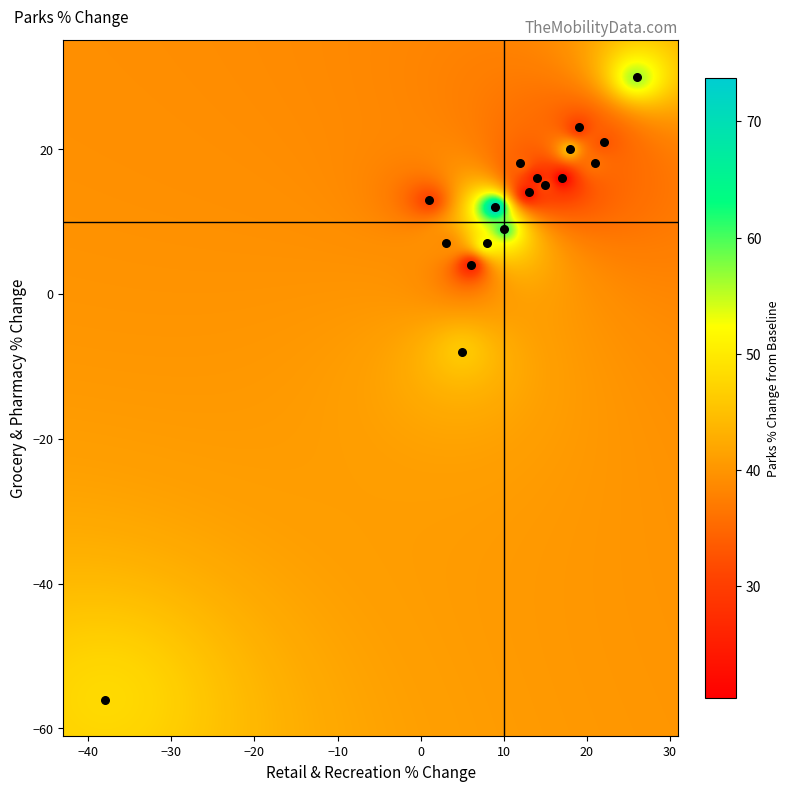

List the coordinates of all points as (Y, X) pairs, reading left to right.

(-56, -38)  (13, 1)  (7, 3)  (-8, 5)  (4, 6)  (7, 8)  (12, 9)  (9, 10)  (18, 12)  (14, 13)  (16, 14)  (15, 15)  (16, 17)  (20, 18)  (23, 19)  (18, 21)  (21, 22)  (30, 26)